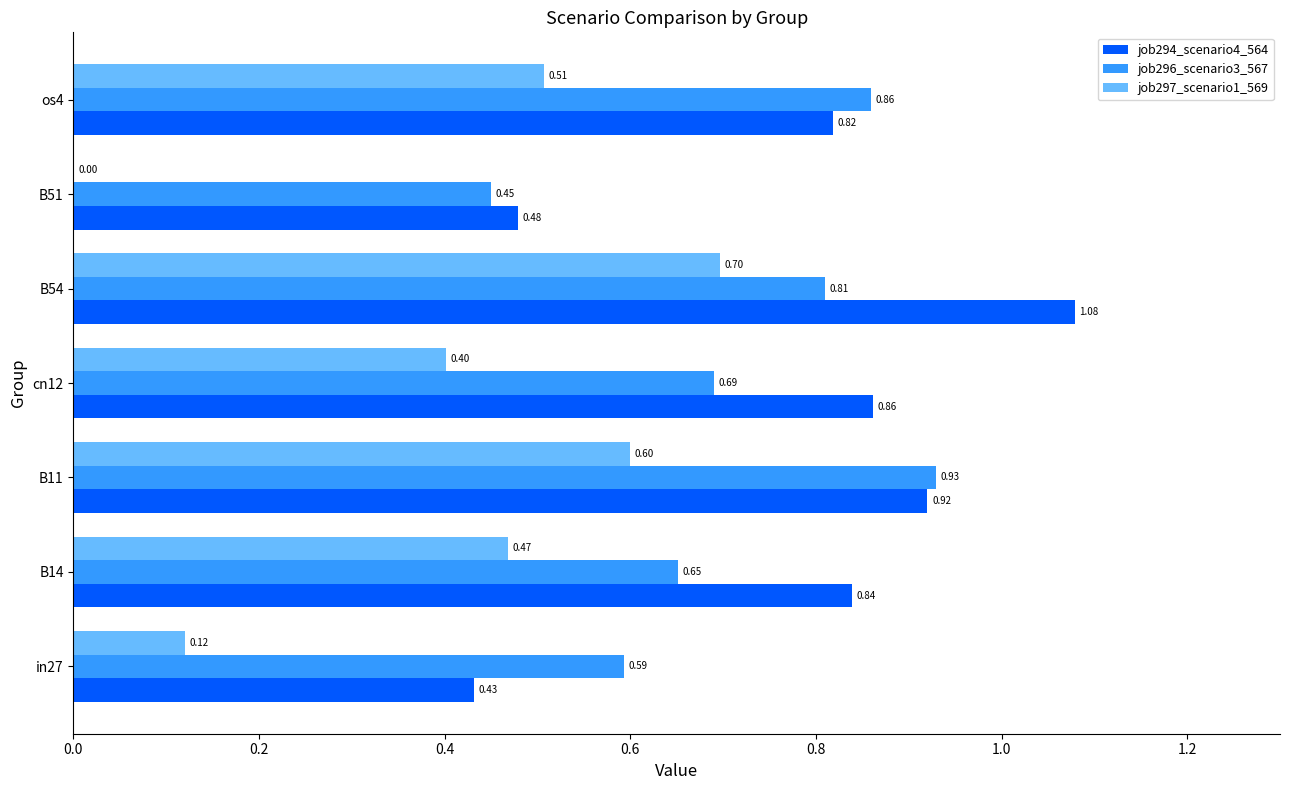

At which category is the sum across all series the highest?

B54